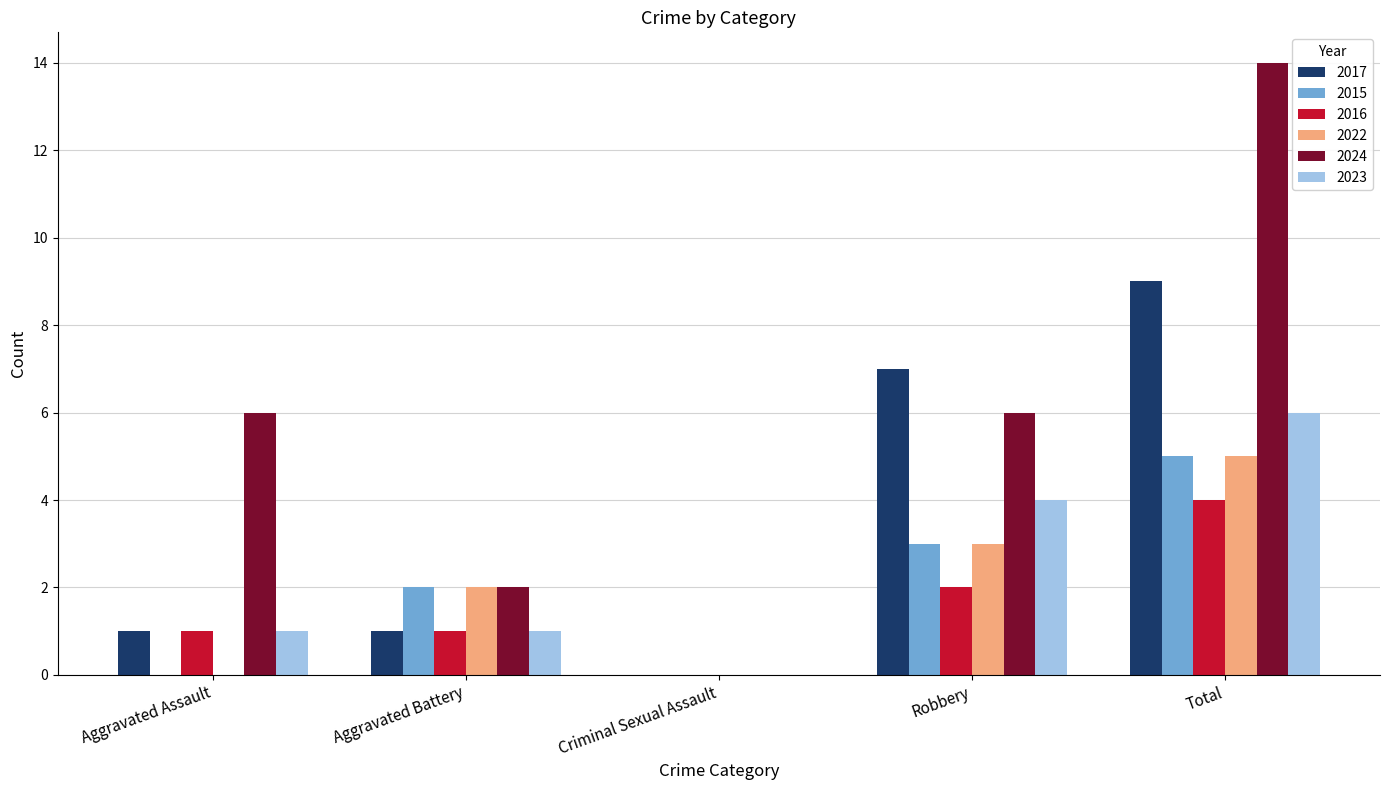

Which label corresponds to the largest value in the chart?

Total